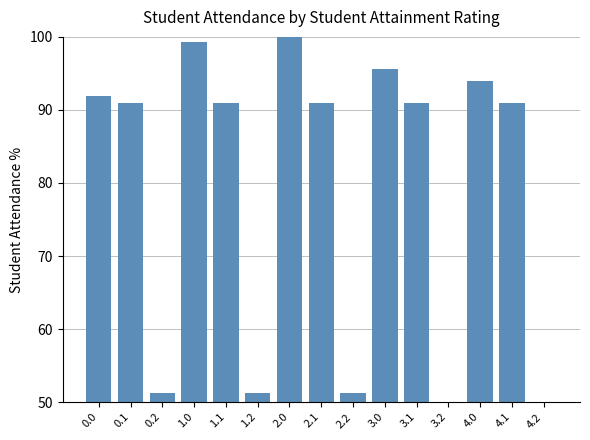

Which label corresponds to the largest value in the chart?

2.0